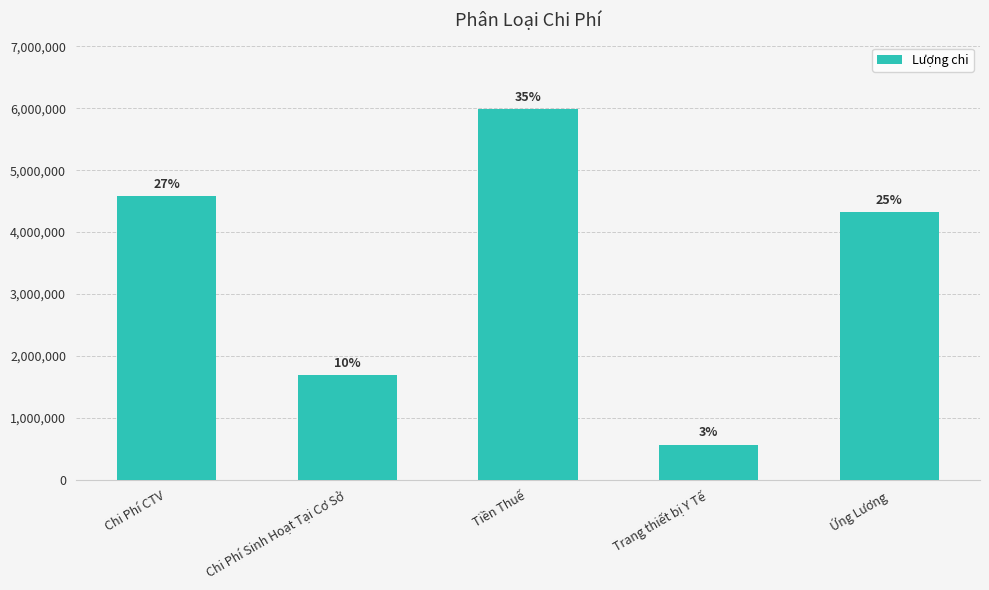

Does the chart contain any negative values?

No